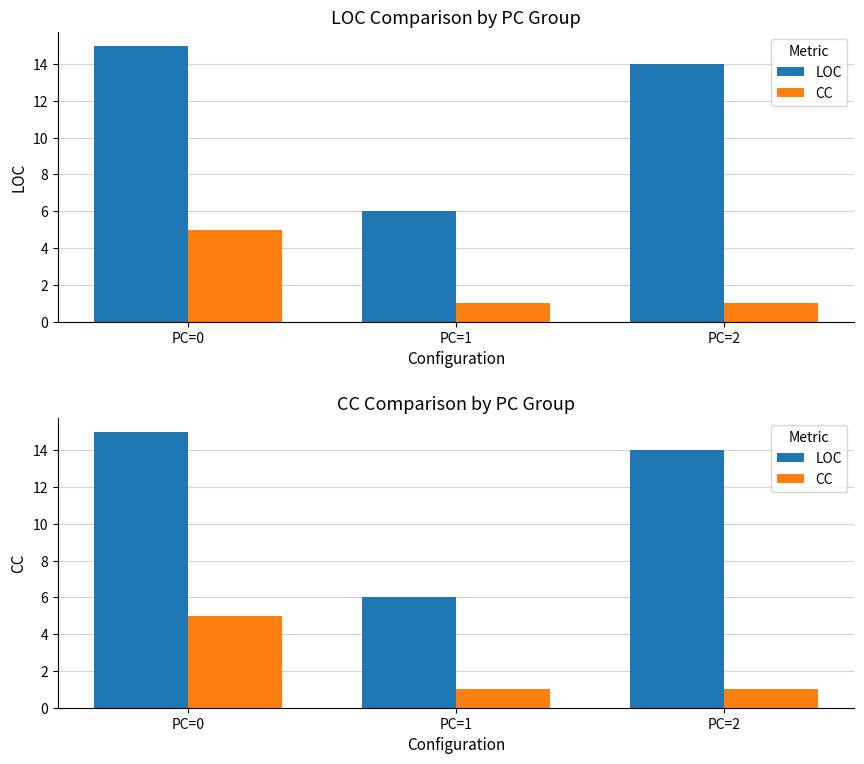

How many LOC values are between 6 and 15?

3